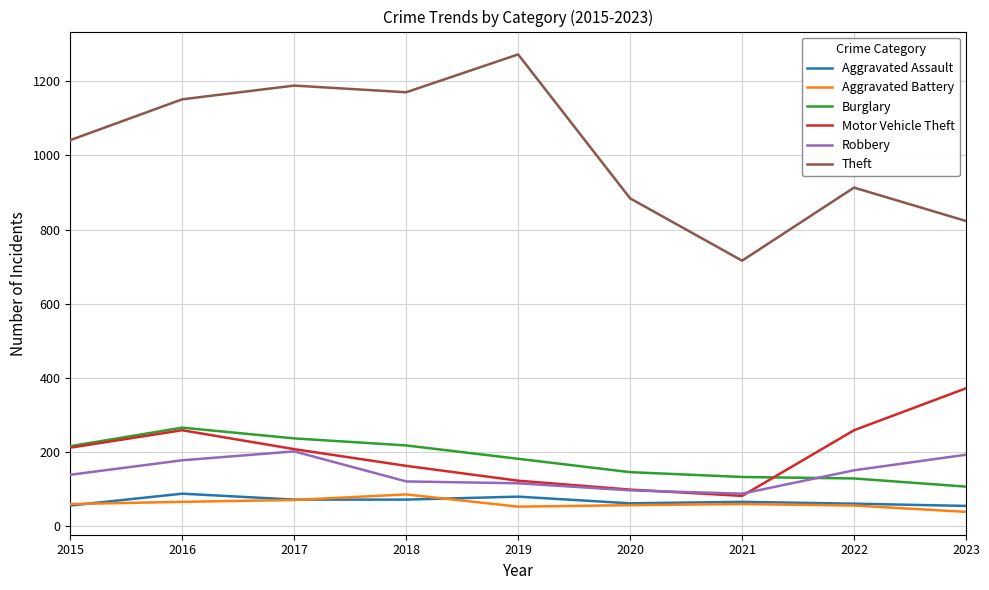

How many lines are shown in the chart?

6